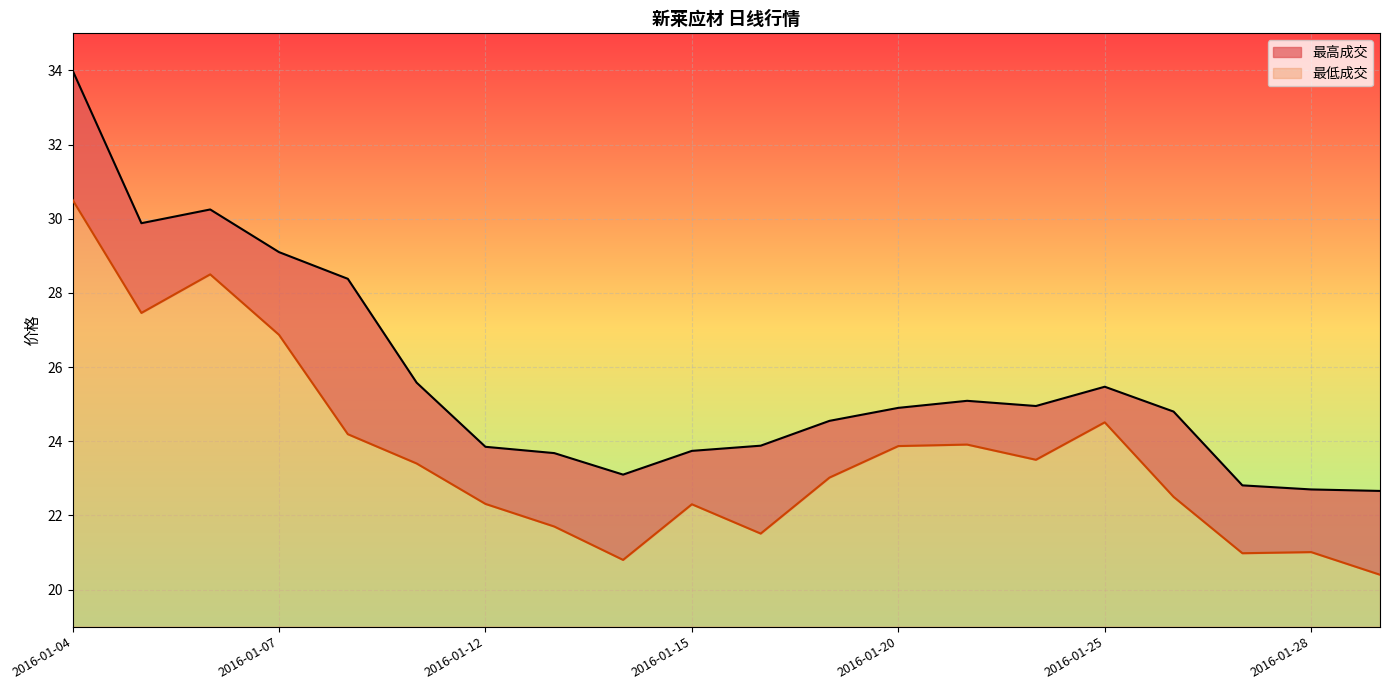

Is it true that 最低成交 equals 15.3 at 2016-01-21?

False